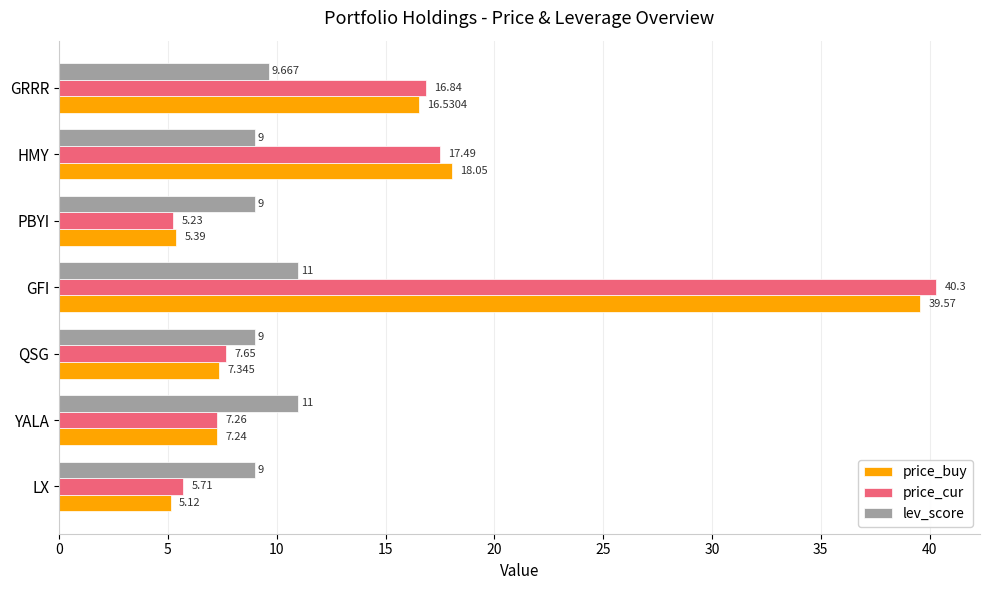

Which series has the widest spread of values?

price_cur